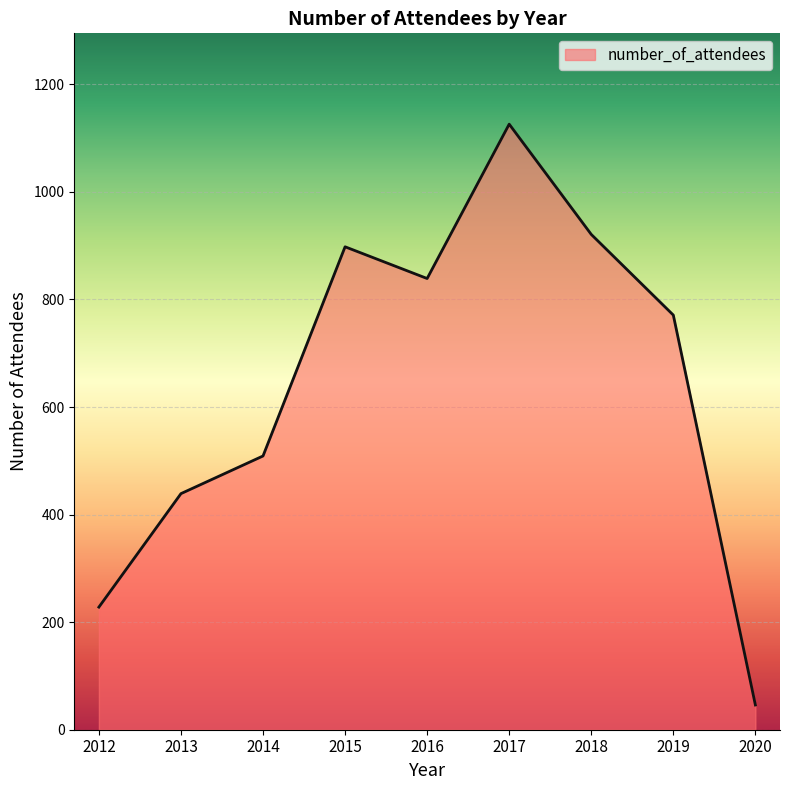

Rank the categories by value from lowest to highest.

2020, 2012, 2013, 2014, 2019, 2016, 2015, 2018, 2017